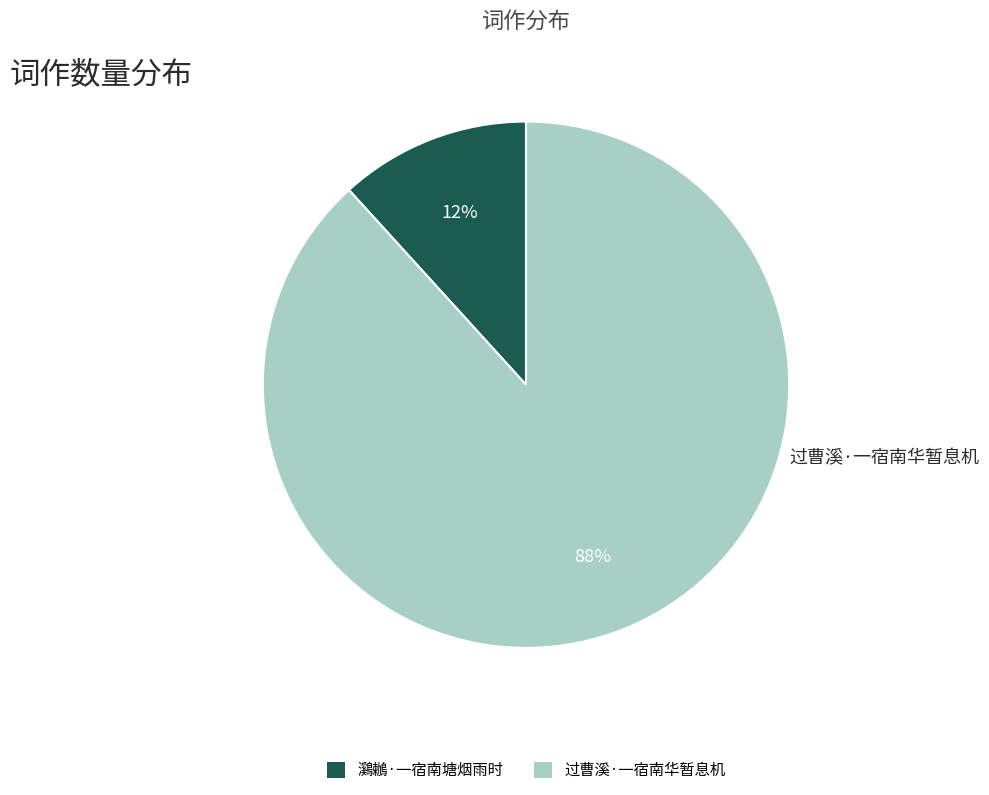

To the nearest percent, what is the average slice percentage?

50%